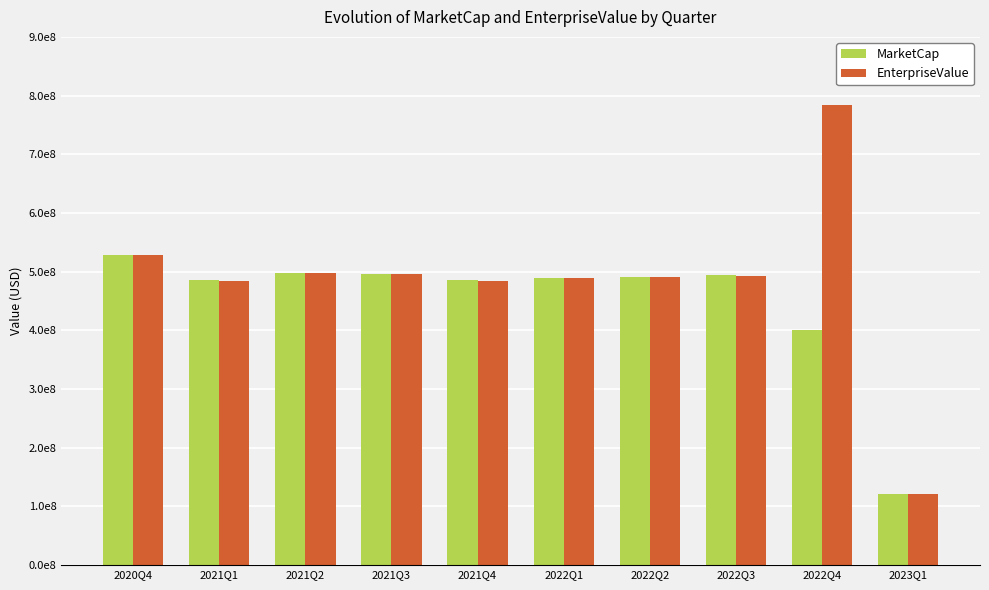

Which series has the largest total across all categories?

EnterpriseValue